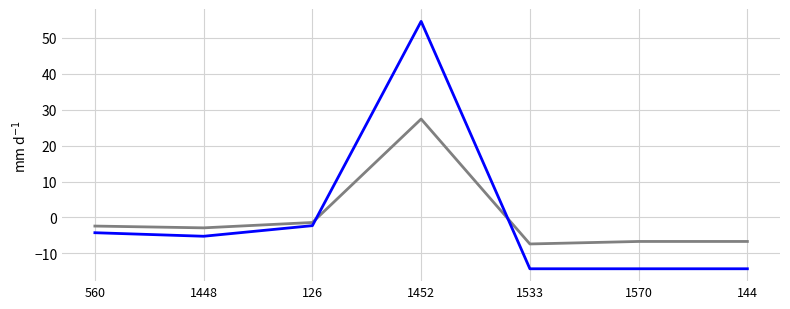

How many lines are shown in the chart?

2